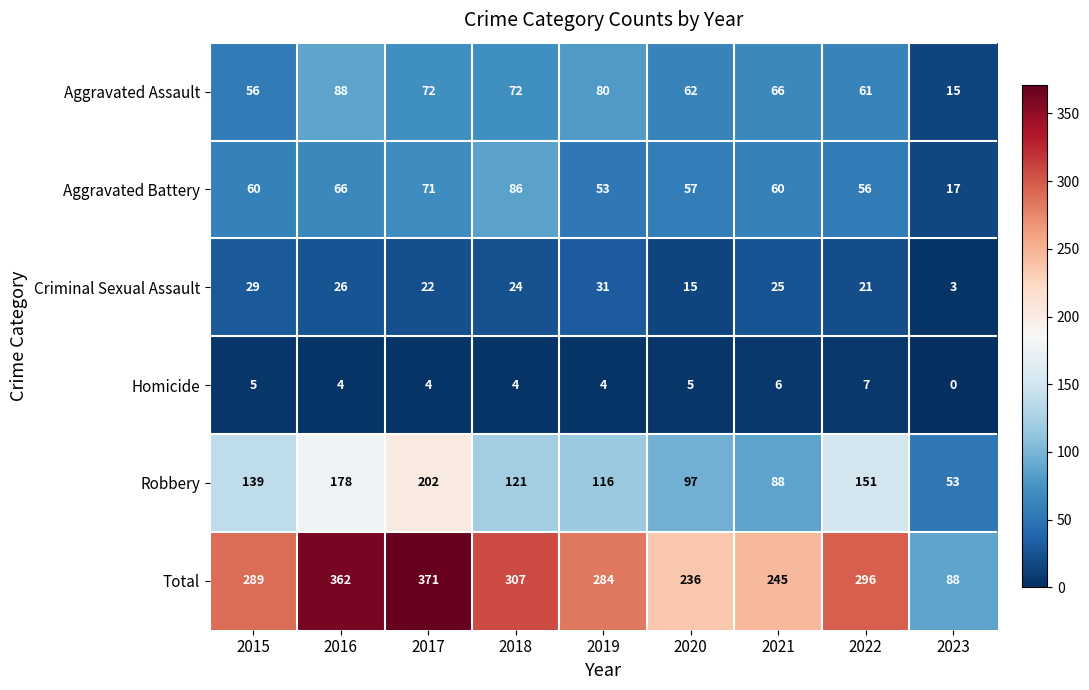

At which label is Aggravated Assault closest to 51?

2015